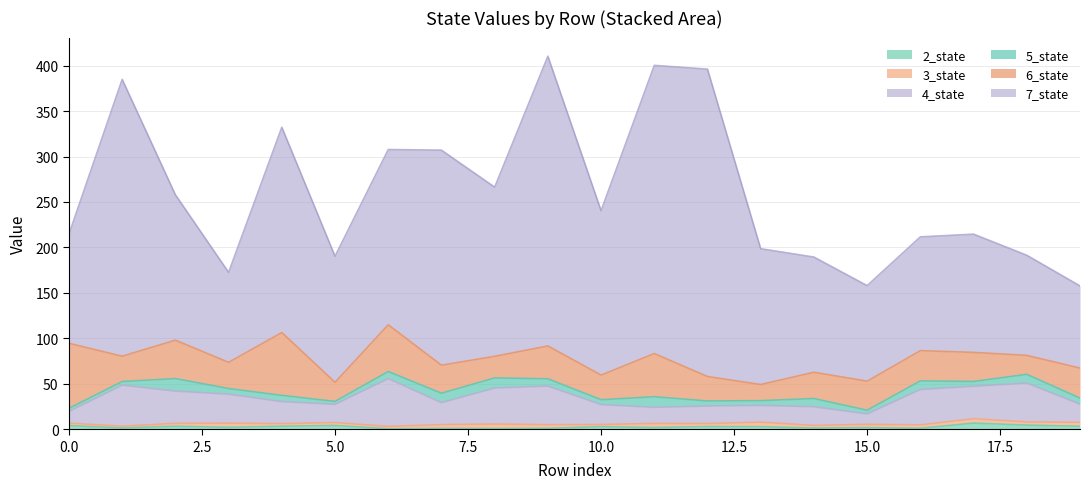

What is the spread (max minus min) of values at 18?

106.7